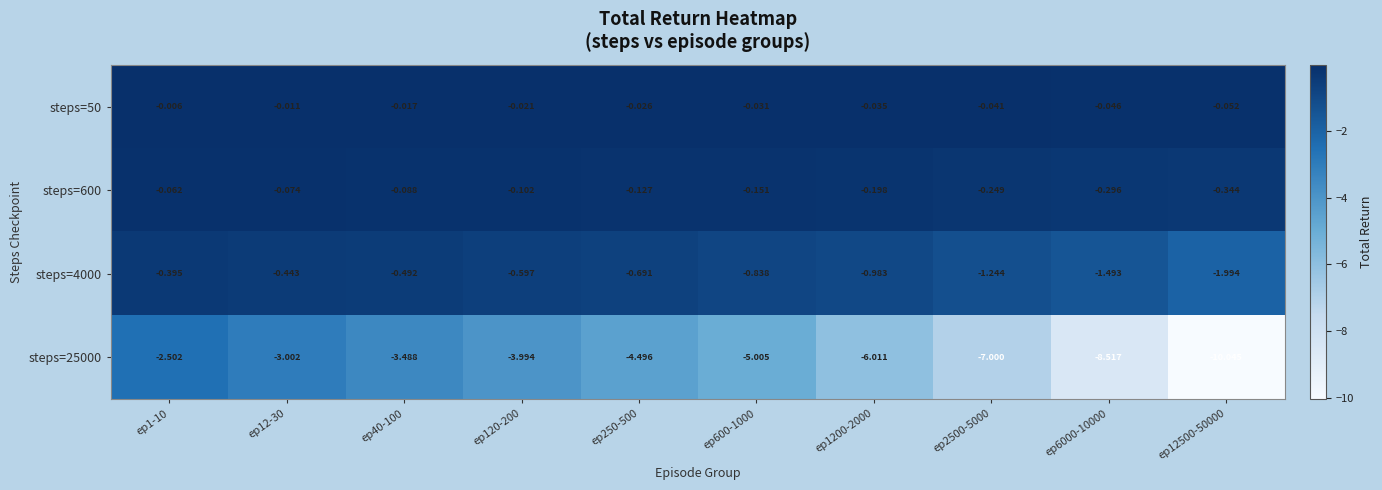

Count the number of data series in this chart.

4